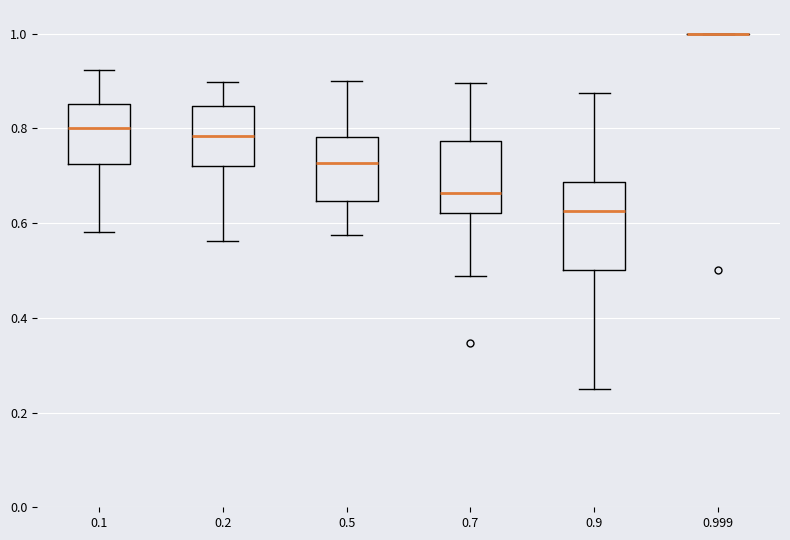

Reading left to right, transcribe this box plot: for each box, give where its median line is, the range the box spans, and where its two whiskers end, as read against the y-axis. The values are not printed on the chart, so give them approximately, as read against the axis.

0.1: median 0.80, box 0.72 to 0.86, whiskers 0.58 to 0.92
0.2: median 0.78, box 0.72 to 0.84, whiskers 0.56 to 0.90
0.5: median 0.72, box 0.64 to 0.78, whiskers 0.58 to 0.90
0.7: median 0.66, box 0.62 to 0.78, whiskers 0.48 to 0.90
0.9: median 0.62, box 0.50 to 0.68, whiskers 0.26 to 0.88
0.999: box collapsed to a line at 1.00, whiskers 1.00 to 1.00